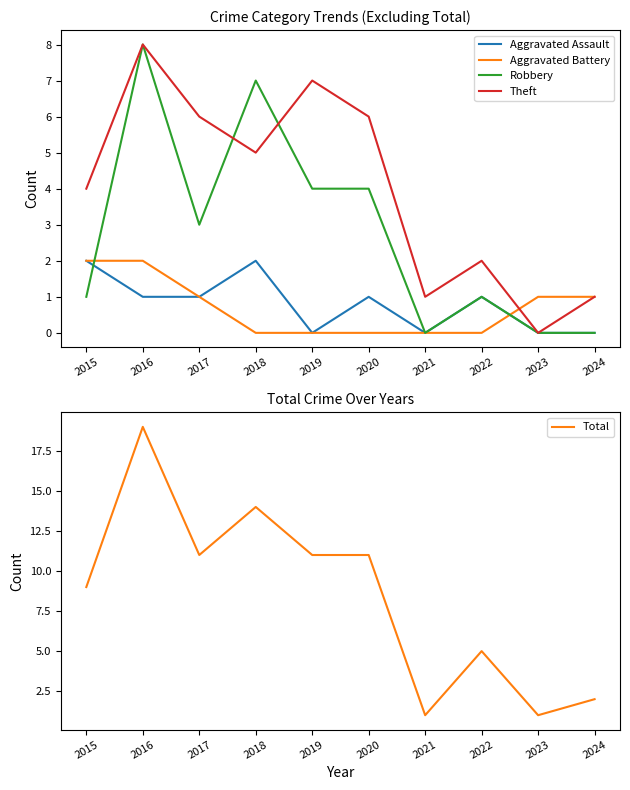

What is the spread (max minus min) of values at 2021?

1